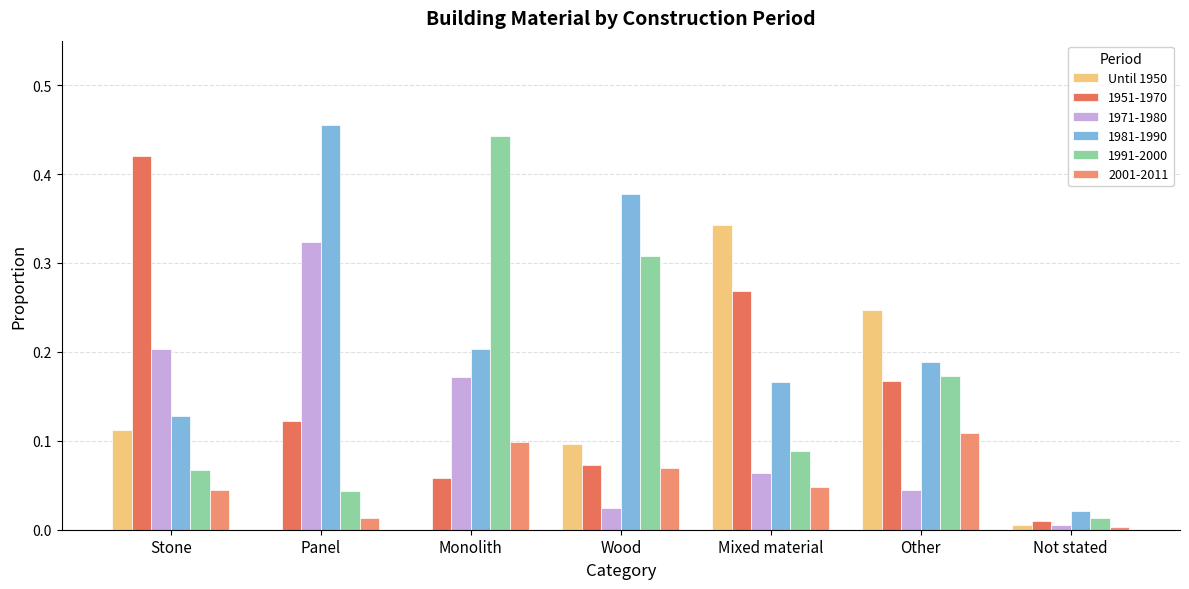

Reading left to right, what are all the values shown in this chart?

Stone=0.1	Panel=0.0	Monolith=0.0	Wood=0.1	Mixed material=0.3	Other=0.2	Not stated=0.0